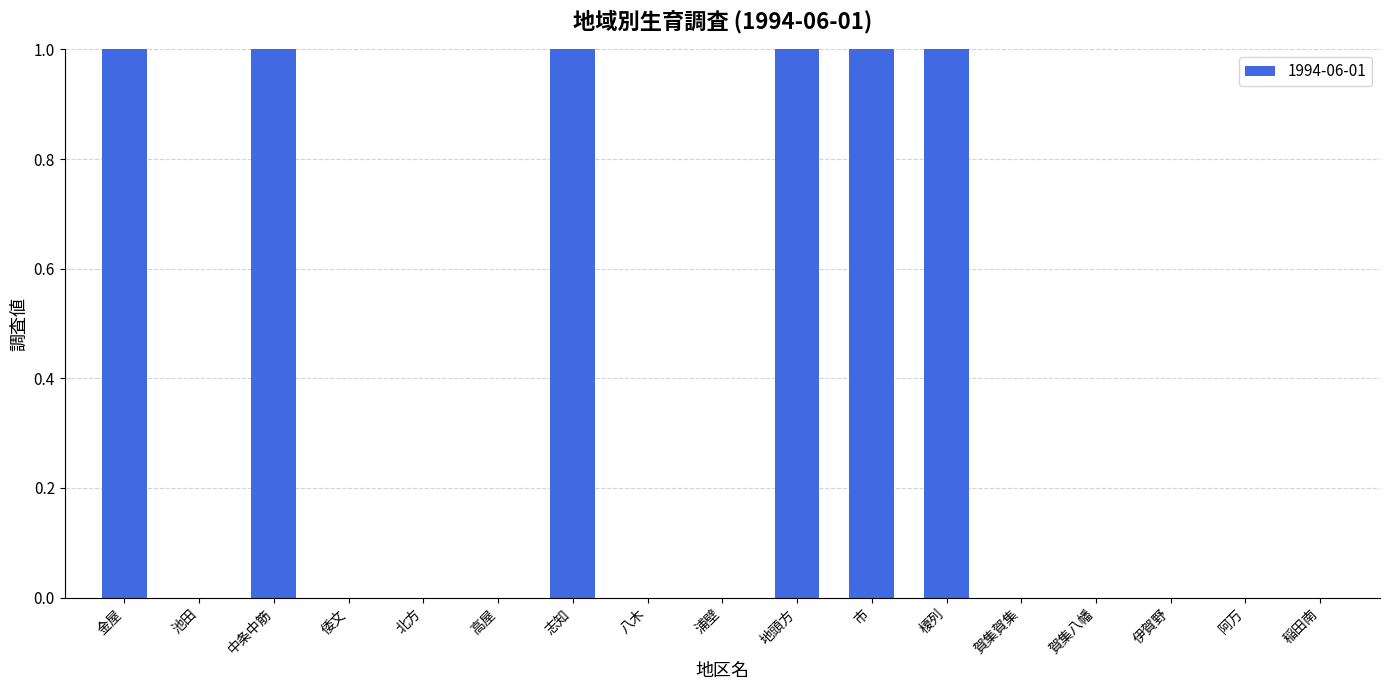

What is the label of the 14th bar from the left?

賀集八幡